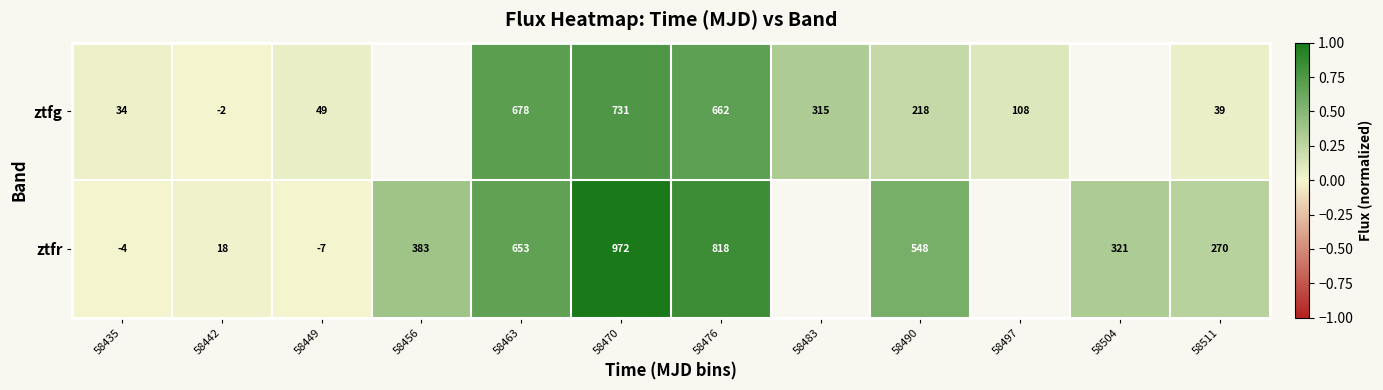

Is the value of ztfg at 58435 greater than the value of ztfr at 58490?

No